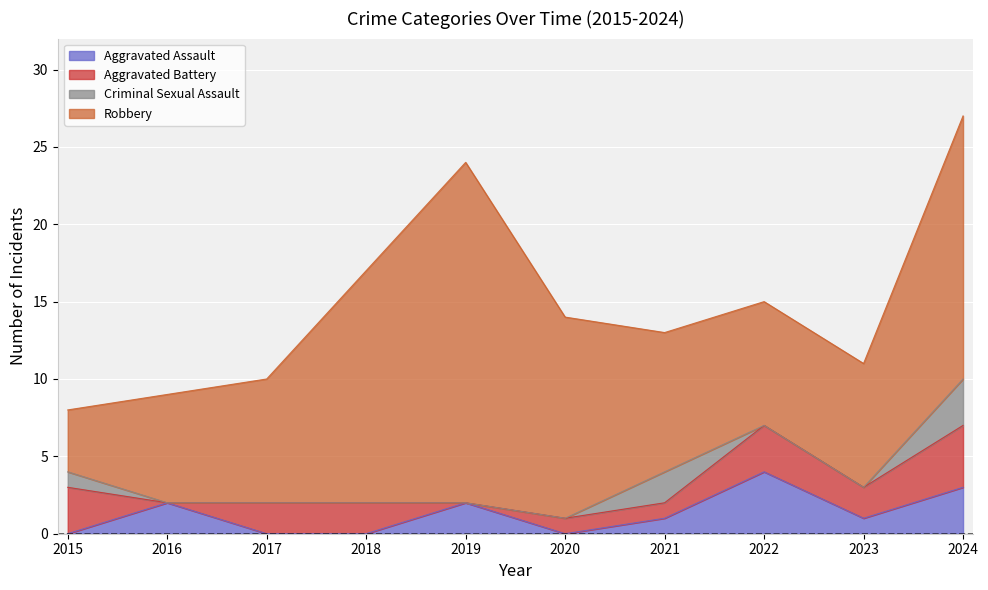

Reading left to right, list all the values displayed in this chart.

Aggravated Assault: 2015=0	2016=2	2017=0	2018=0	2019=2	2020=0	2021=1	2022=4	2023=1	2024=3
Aggravated Battery: 2015=3	2016=0	2017=2	2018=2	2019=0	2020=1	2021=1	2022=3	2023=2	2024=4
Criminal Sexual Assault: 2015=1	2016=0	2017=0	2018=0	2019=0	2020=0	2021=2	2022=0	2023=0	2024=3
Robbery: 2015=4	2016=7	2017=8	2018=15	2019=22	2020=13	2021=9	2022=8	2023=8	2024=17
Total: 2015=8	2016=9	2017=10	2018=17	2019=24	2020=14	2021=13	2022=15	2023=11	2024=27